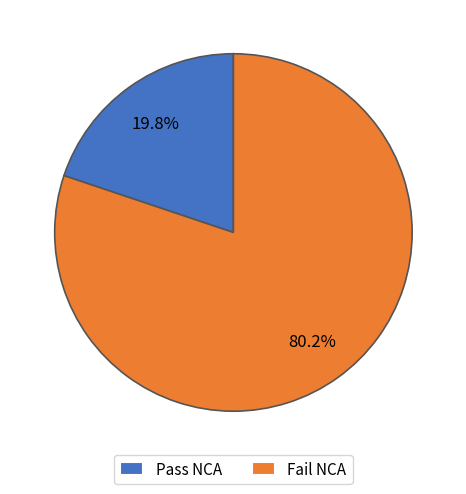

Combined, what portion of the pie is Pass NCA and Fail NCA?

100.0%